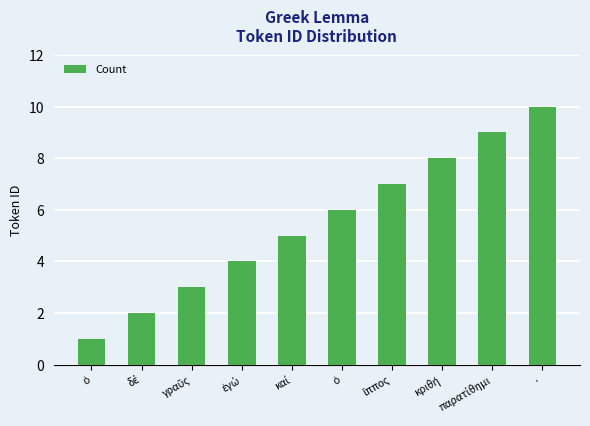

What is the label of the 9th bar from the right?

δέ